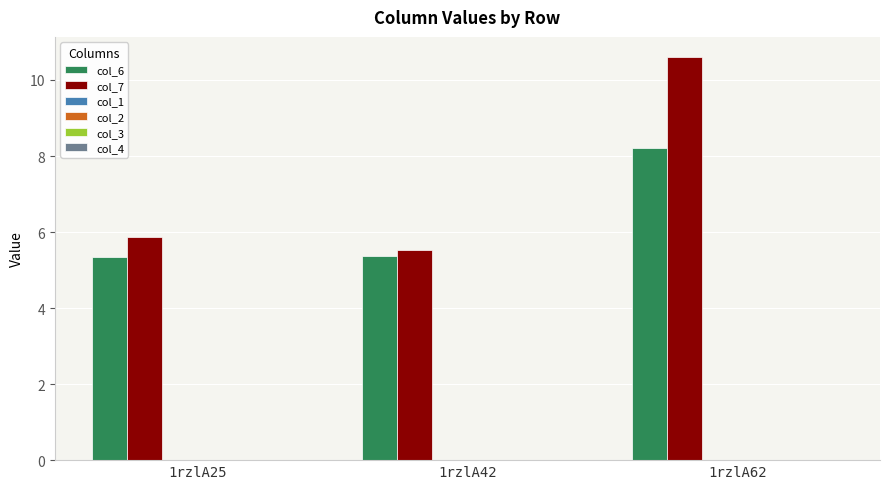

Reading right to left, what are all the values shown in this chart?

col_6: 8.2	5.4	5.3
col_7: 10.6	5.5	5.9